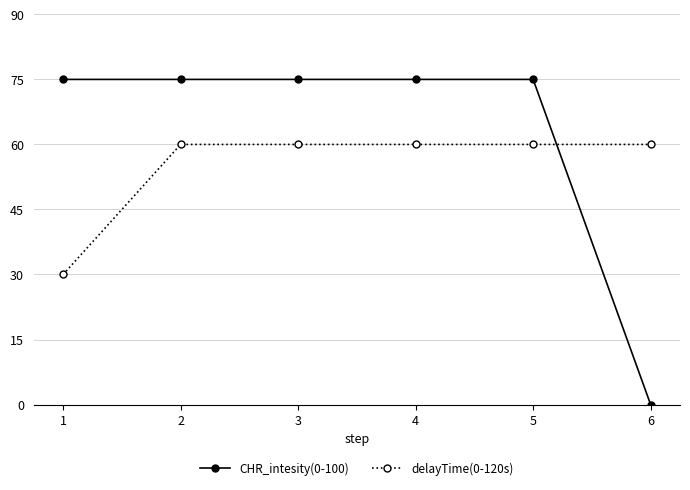

The delayTime(0-120s) series shows 60 at 5. True or false?

True